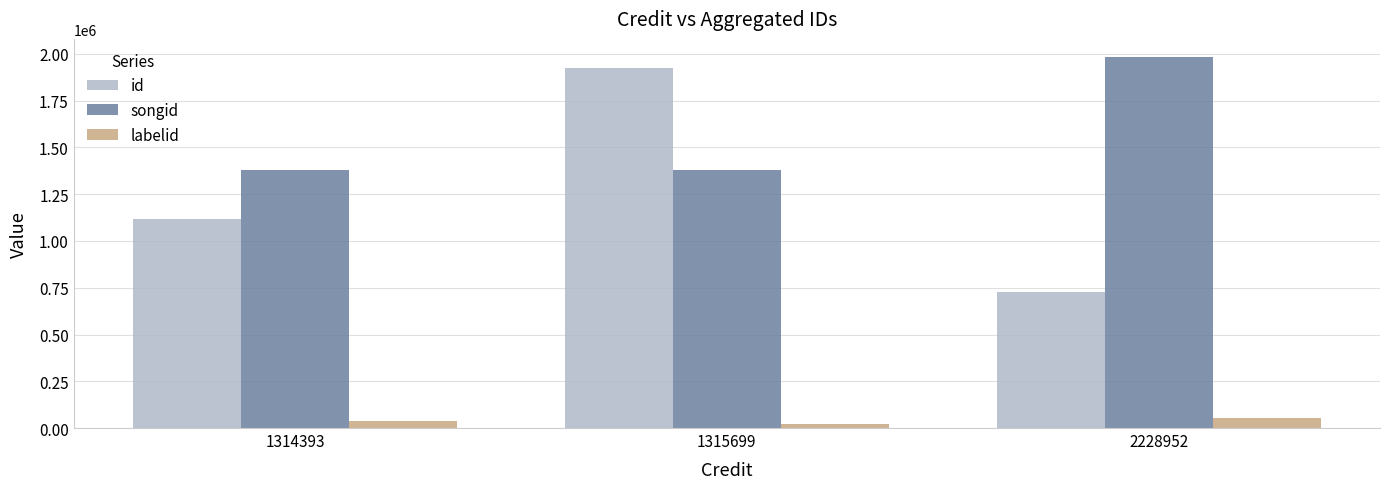

What is the highest value of the labelid series?

55358